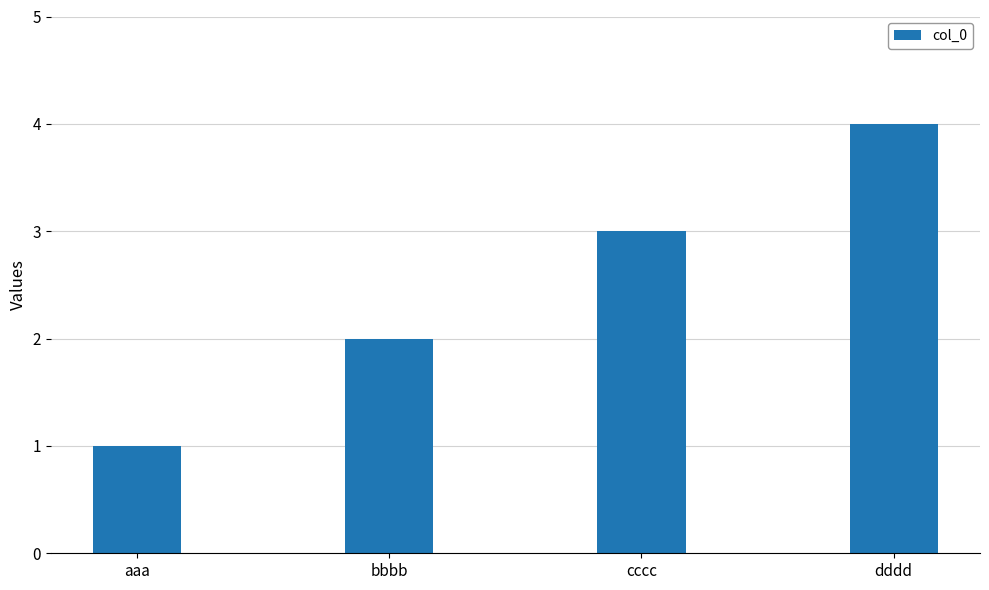

Reading left to right, transcribe all the data shown in this chart.

1	2	3	4